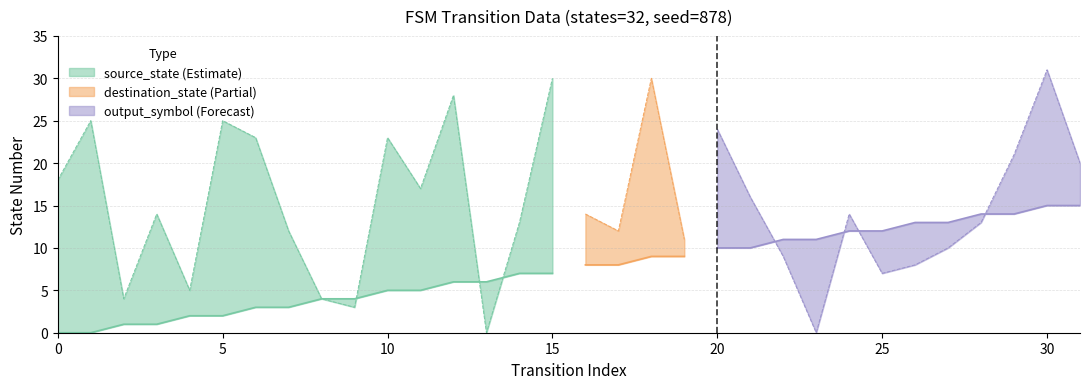

The value of output_symbol at 25 is 0. True or false?

False